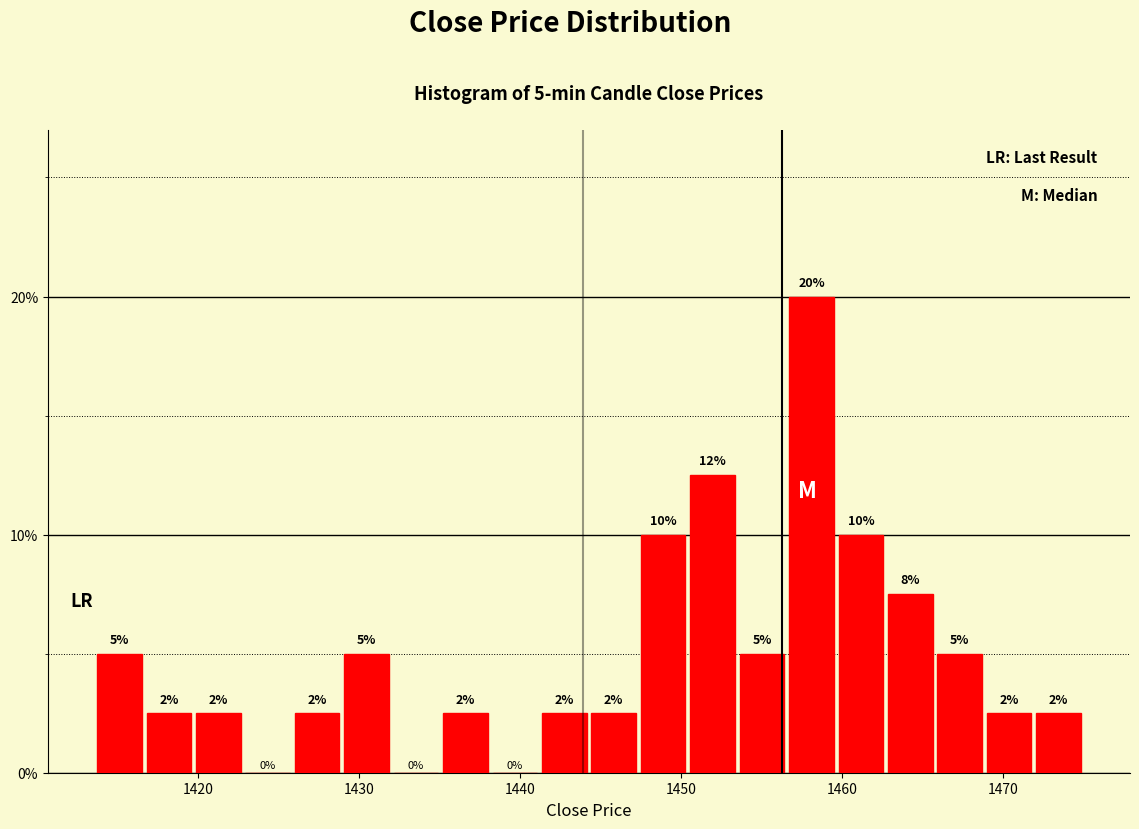

Around what value on the x-axis is the tallest bar? Give the approximate position of its centre, as read against the axis.

1458